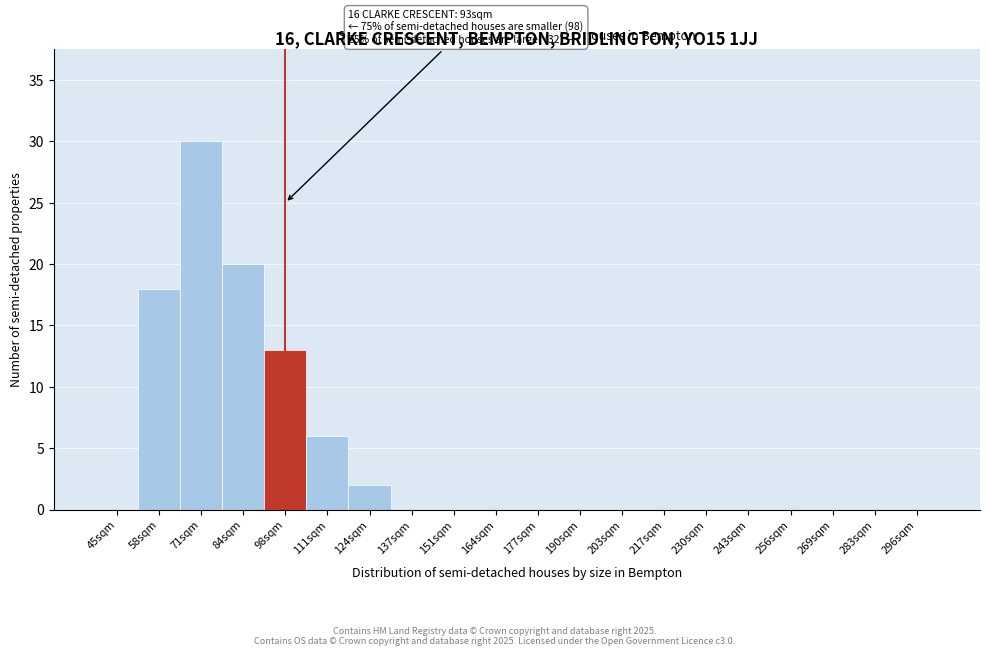

Reading left to right, transcribe all the data shown in this chart.

45sqm=0	58sqm=18	71sqm=30	84sqm=20	98sqm=13	111sqm=6	124sqm=2	137sqm=0	151sqm=0	164sqm=0	177sqm=0	190sqm=0	203sqm=0	217sqm=0	230sqm=0	243sqm=0	256sqm=0	269sqm=0	283sqm=0	296sqm=0